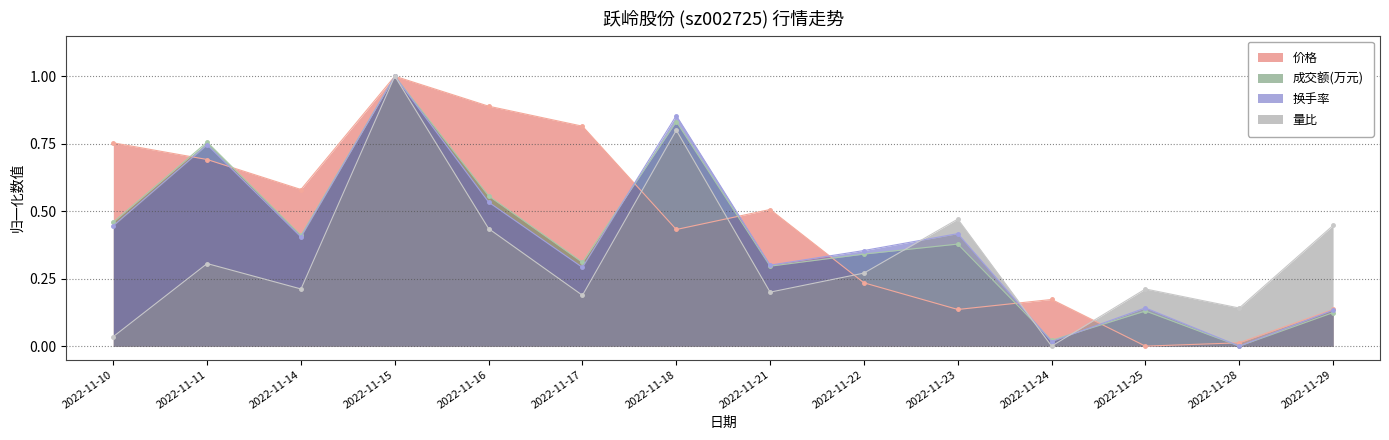

The 成交额(万元) series shows 0.0 at 2022-11-24. True or false?

True